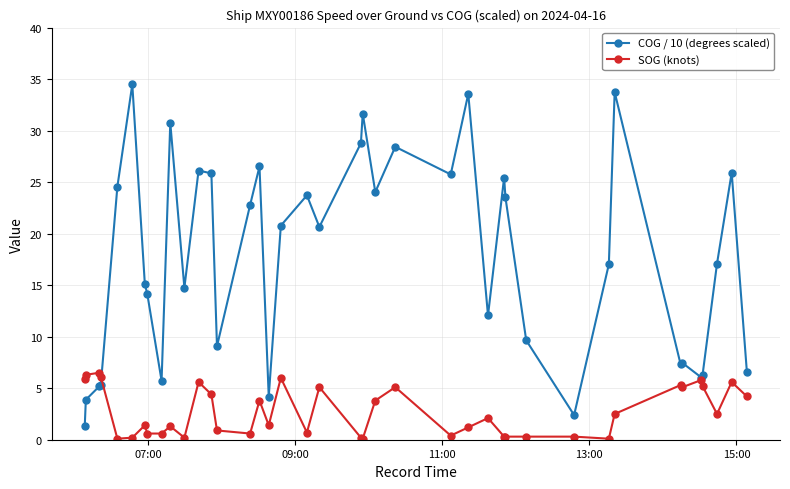

What is the value of the SOG (knots) point at the 38th from the left?

2.5